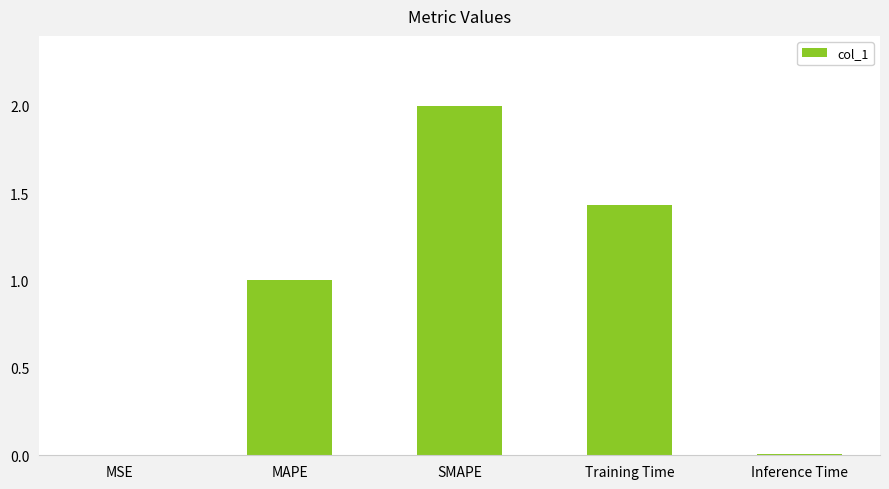

What is the change in value from SMAPE to Training Time?

-0.6